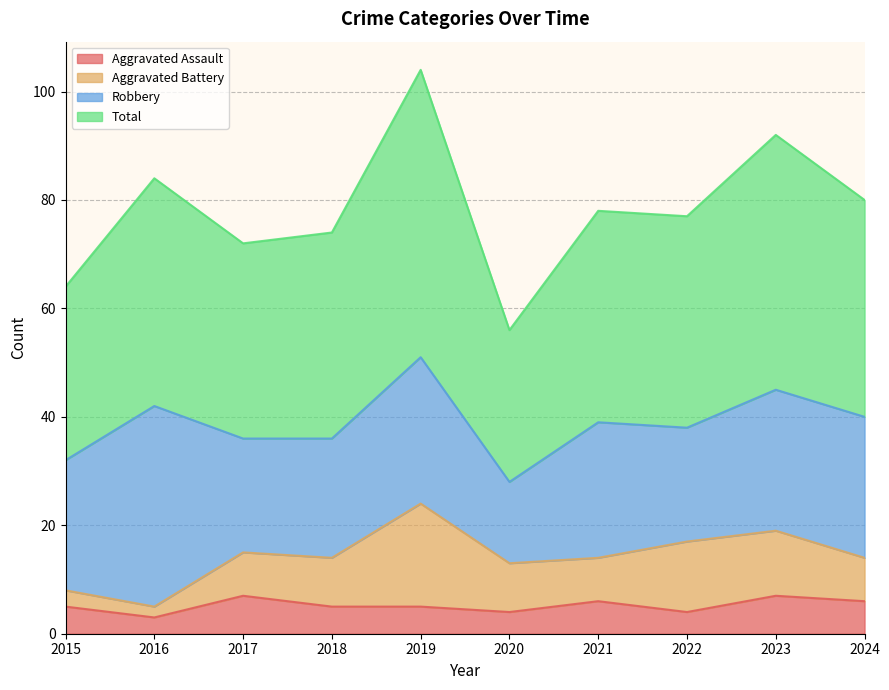

How many lines are shown in the chart?

4